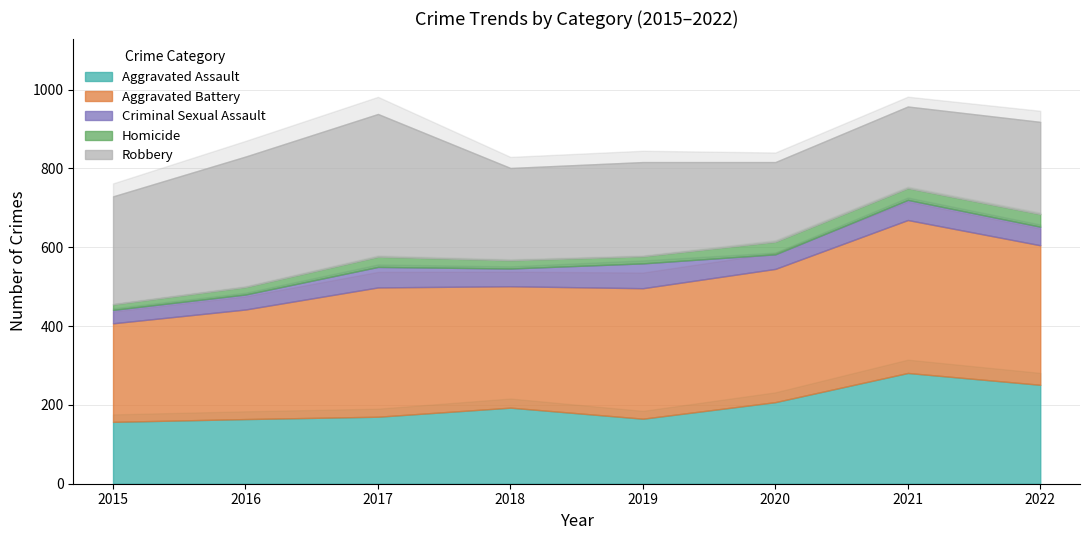

What is the average value of the Robbery series?

260